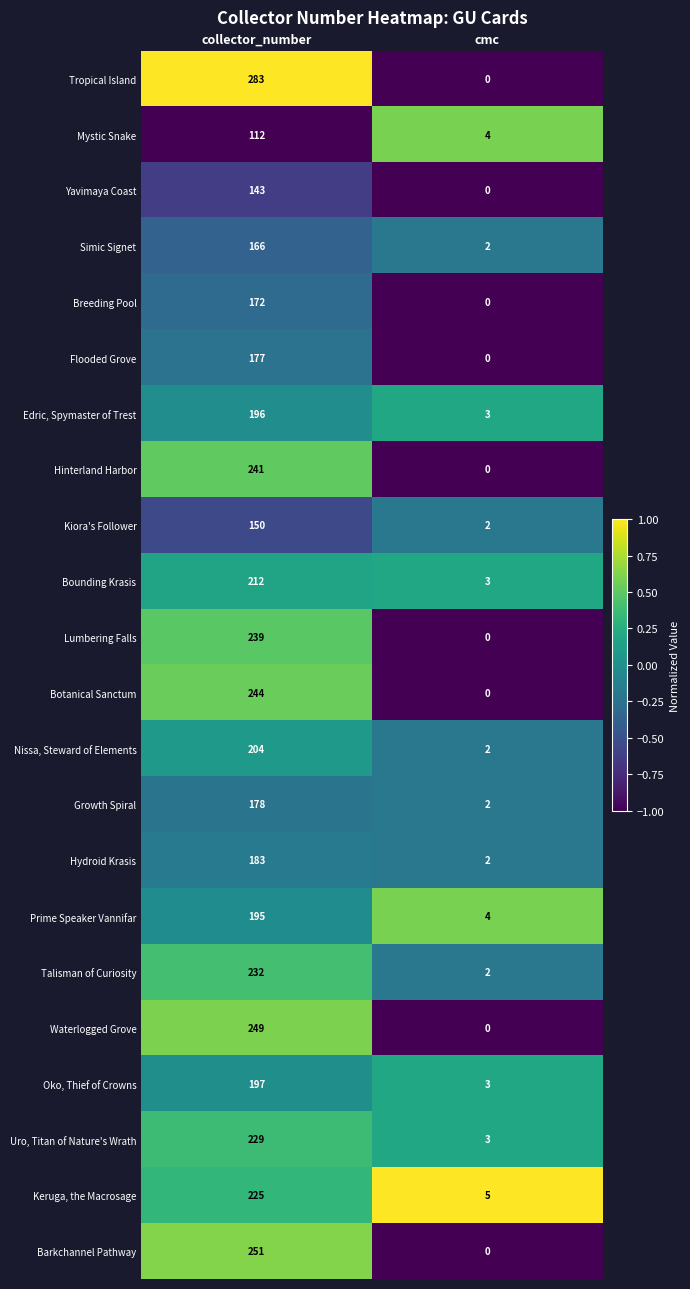

Between collector_number and cmc, which series saw the biggest shift?

Tropical Island